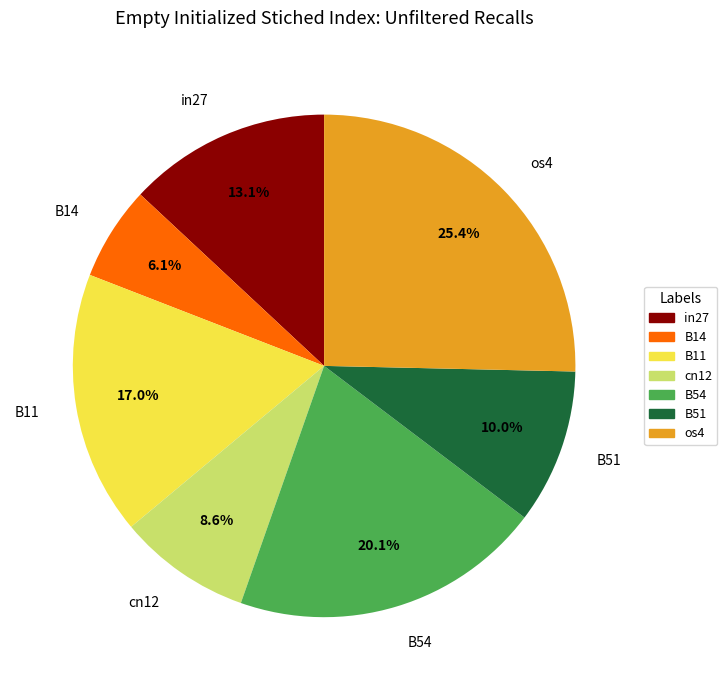

Is it true that B54 is 11% of the pie?

False